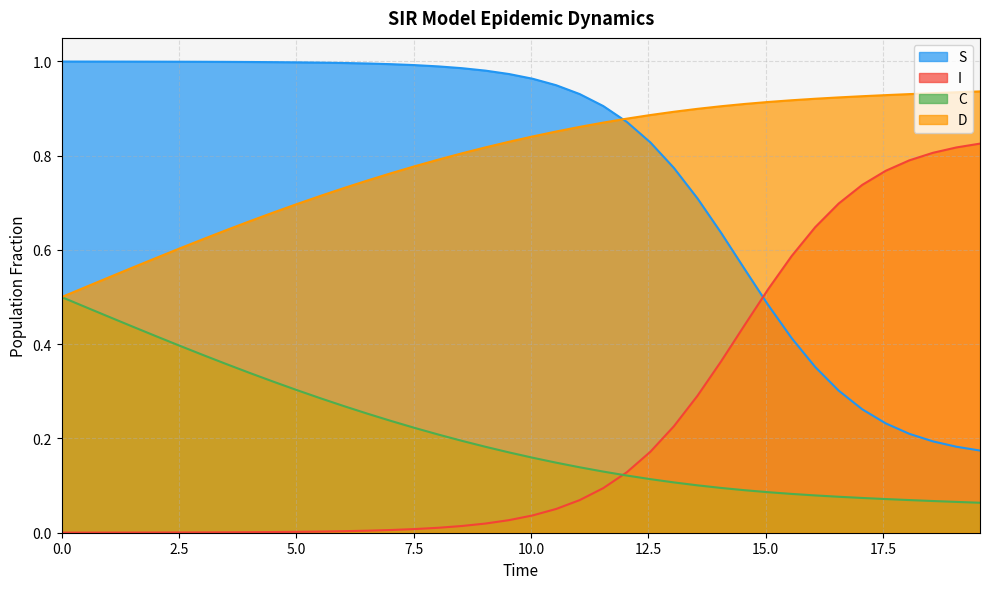

True or false: C and S intersect in this chart.

False